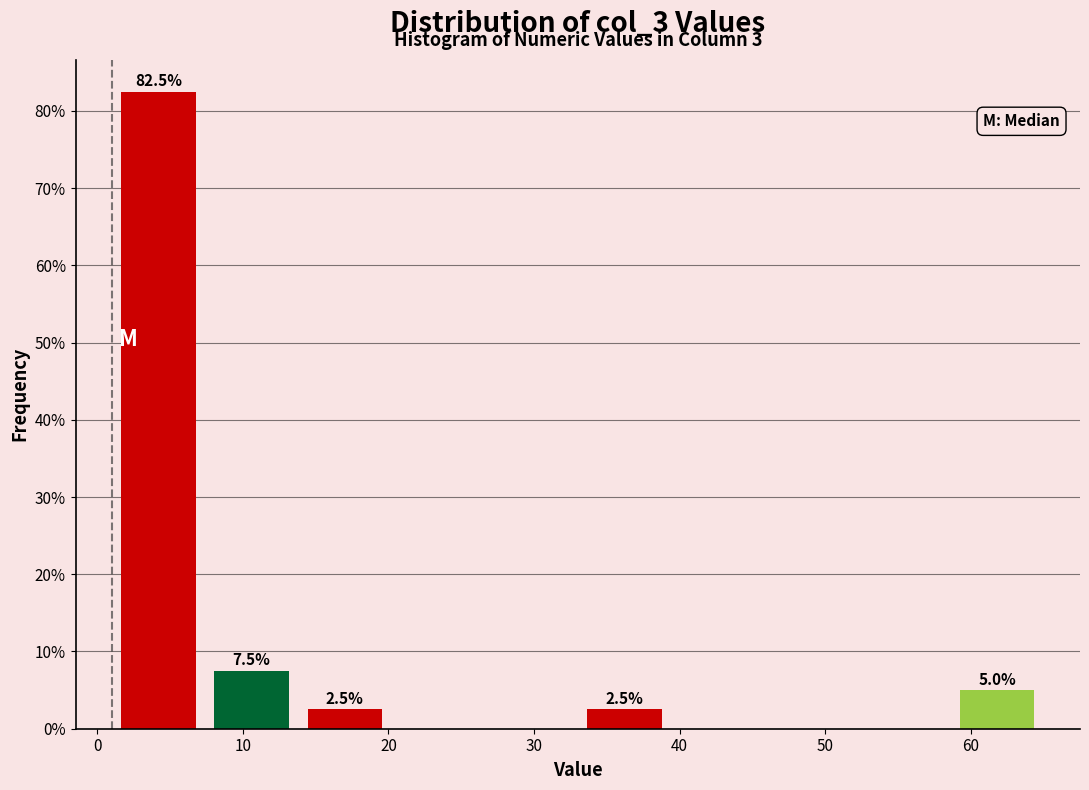

Which range on the x-axis has the tallest bar?

1.0 to 7.4